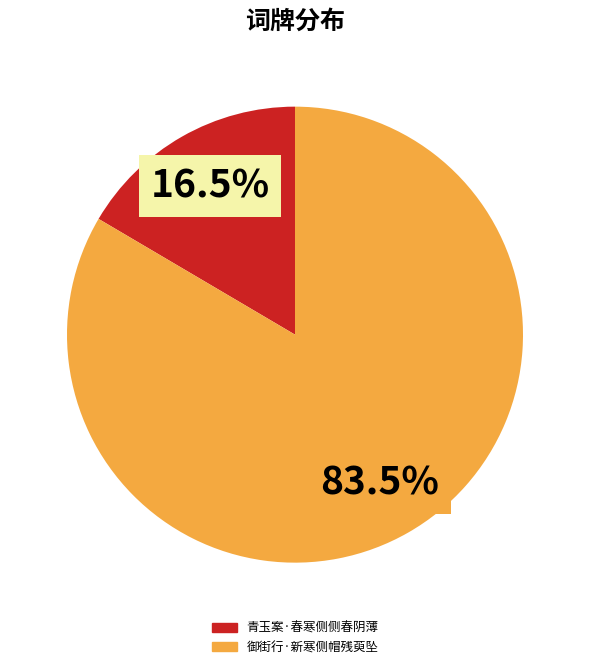

Rank the categories by value from highest to lowest.

御街行·新寒侧帽残萸坠, 青玉案·春寒侧侧春阴薄